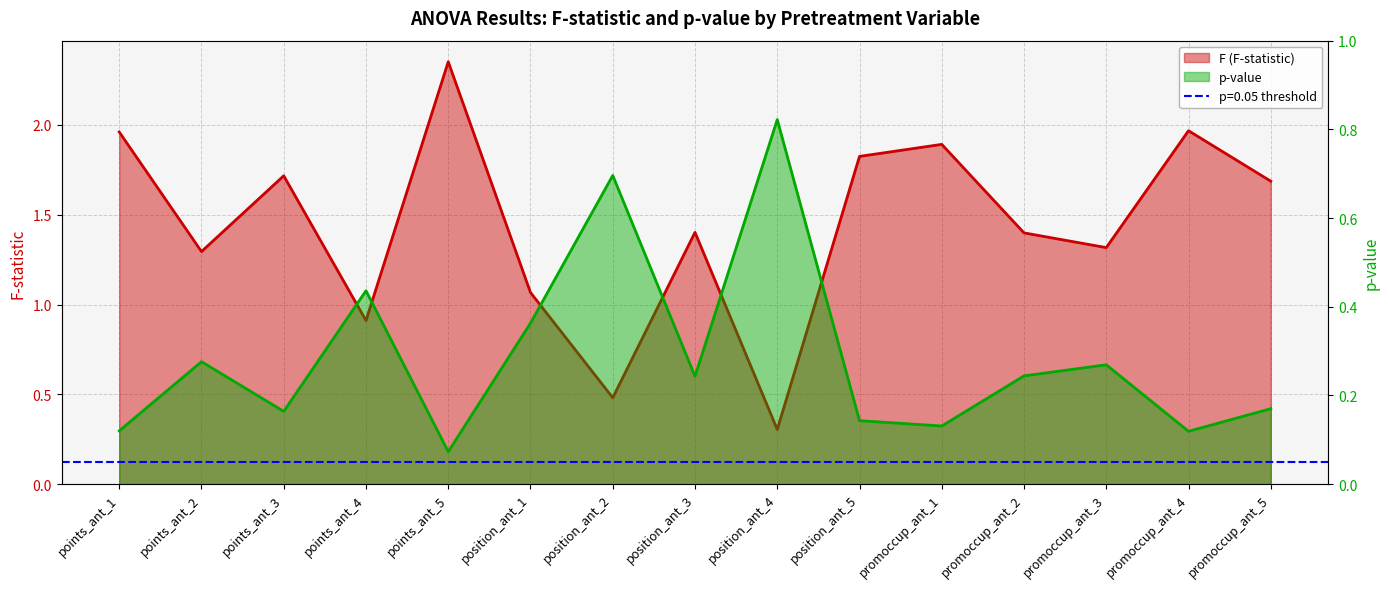

At points_ant_3, list the series in order from largest to smallest.

F (F-statistic), p-value